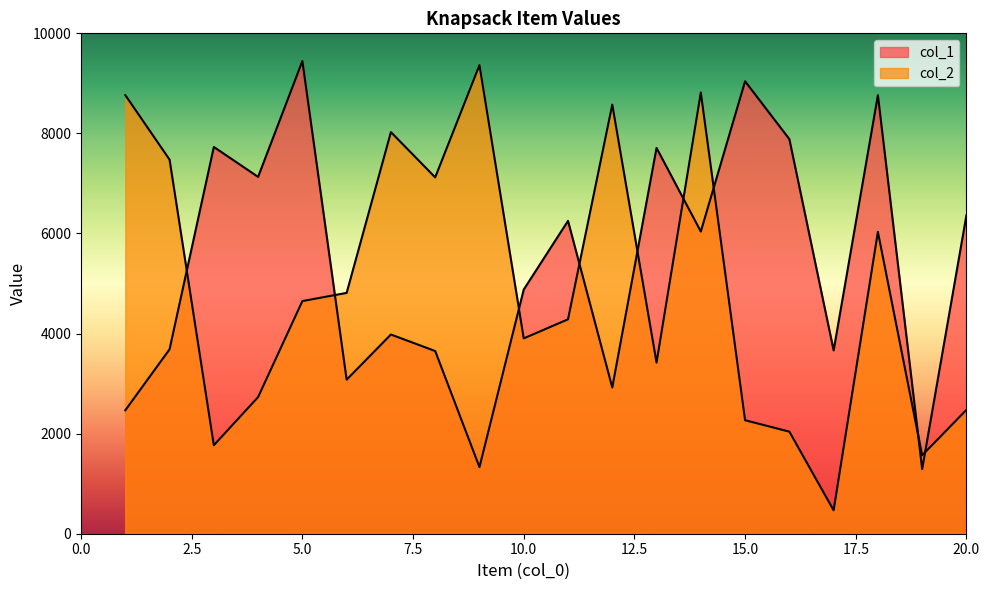

Where is the first local minimum for col_2?

3